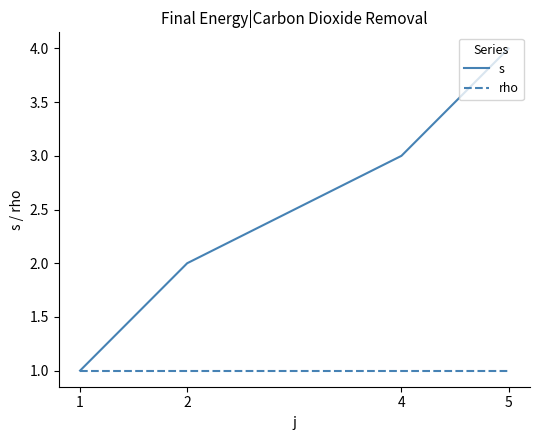

Which series has the largest total across all categories?

s